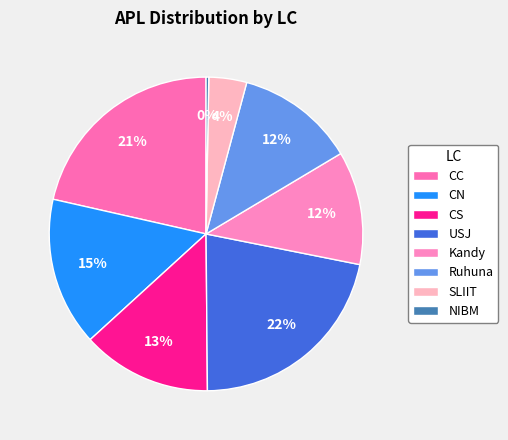

How many segments does this pie chart have?

8